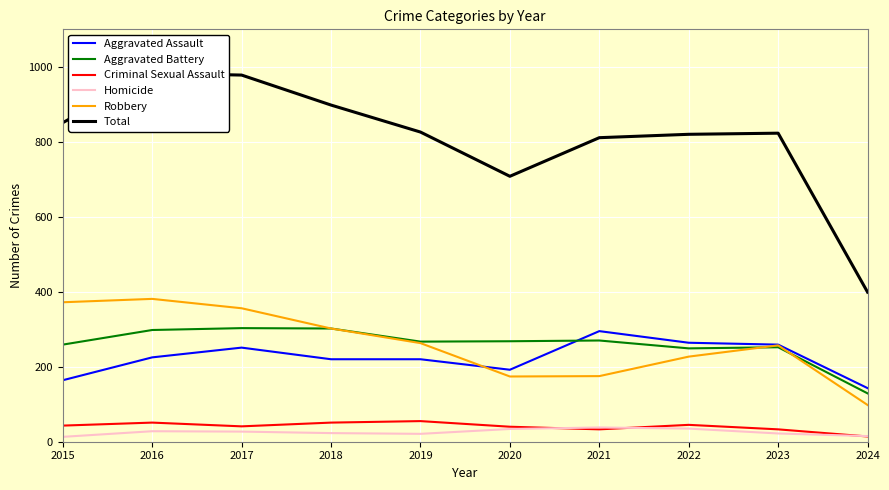

Count the number of categories in the chart.

10